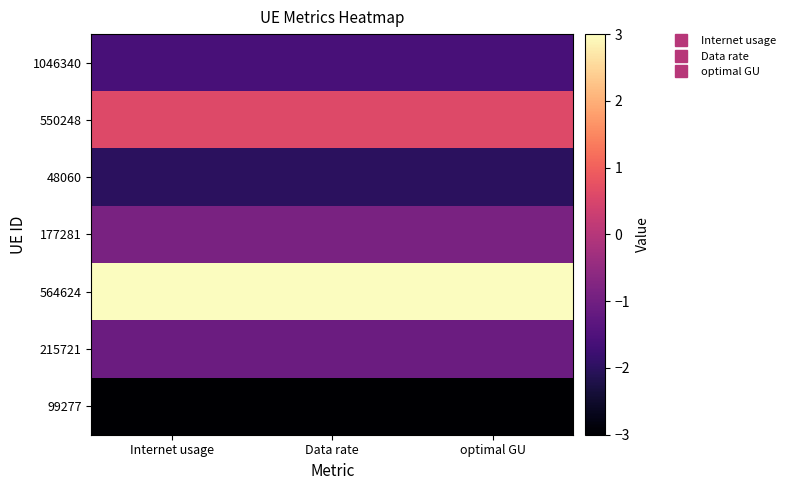

Reading right to left, transcribe all the data shown in this chart.

1046340: optimal GU=-1.6	Data rate=-1.6	Internet usage=-1.6
550248: optimal GU=0.6	Data rate=0.6	Internet usage=0.6
48060: optimal GU=-2.0	Data rate=-2.0	Internet usage=-2.0
177281: optimal GU=-0.9	Data rate=-0.9	Internet usage=-0.9
564624: optimal GU=3.0	Data rate=3.0	Internet usage=3.0
215721: optimal GU=-1.1	Data rate=-1.1	Internet usage=-1.1
99277: optimal GU=-3.0	Data rate=-3.0	Internet usage=-3.0